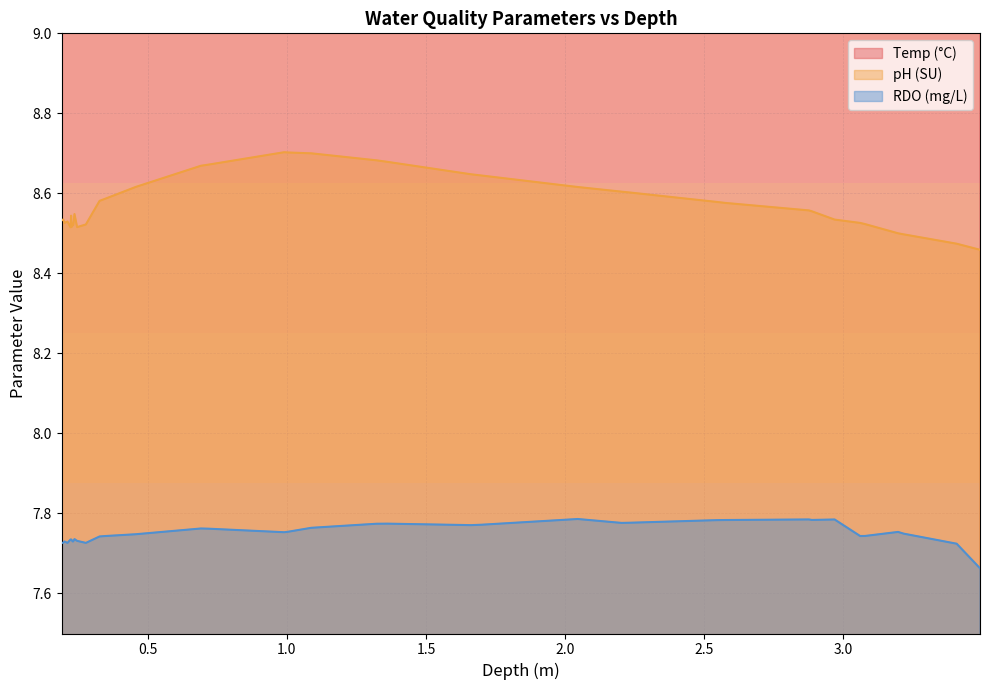

True or false: pH (SU) and RDO (mg/L) cross at least once.

False